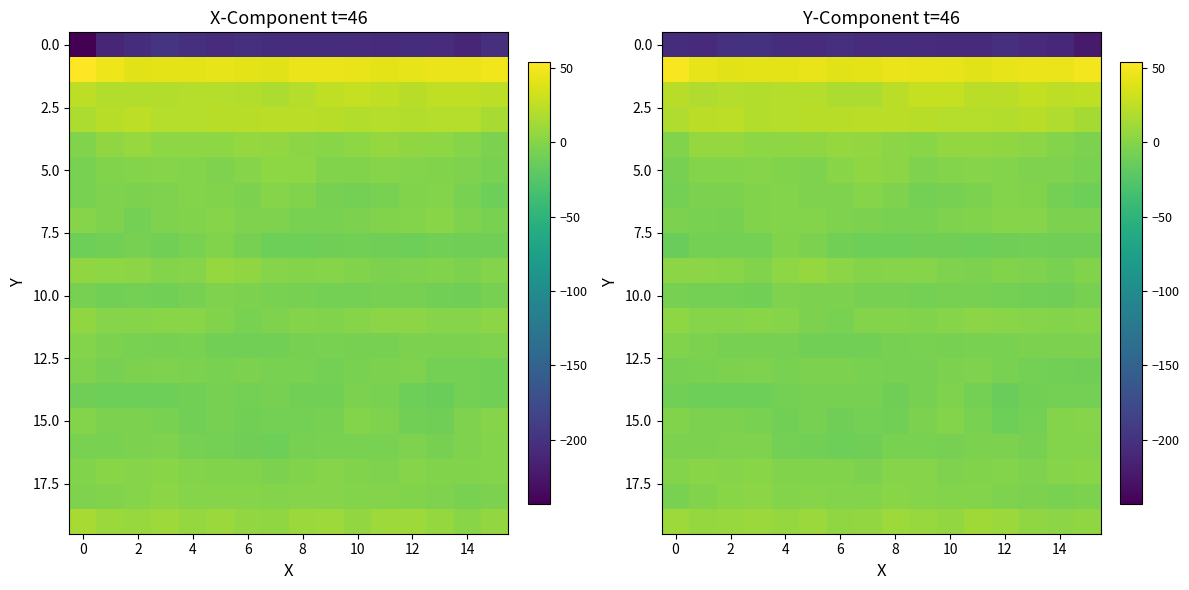

What is the difference between the maximum and second lowest values in the 15.0 series?

9.6